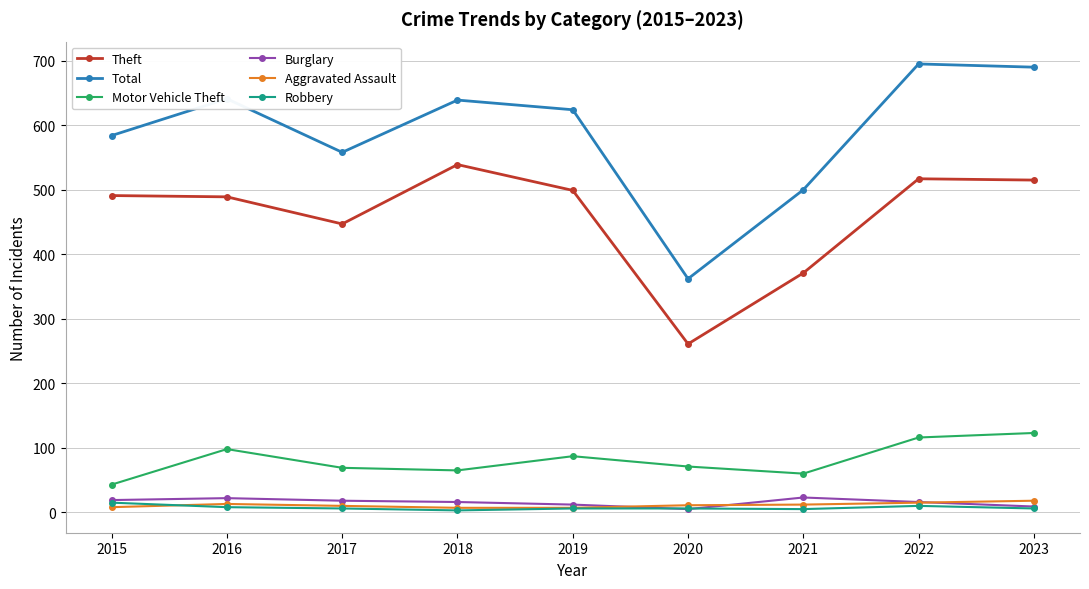

What is the highest value of the Robbery series?

15